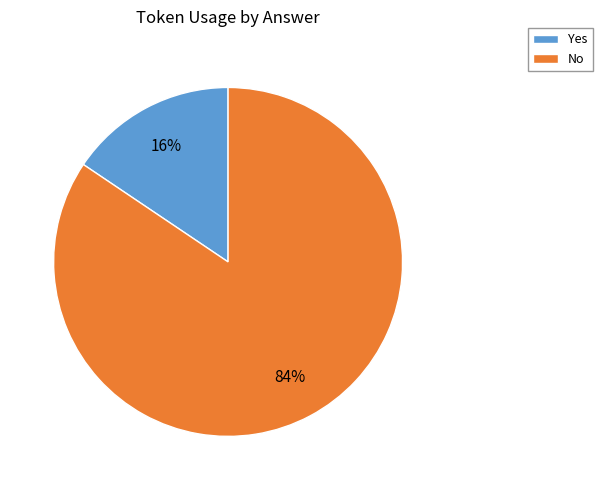

To the nearest percent, what percentage of the pie is No?

84%